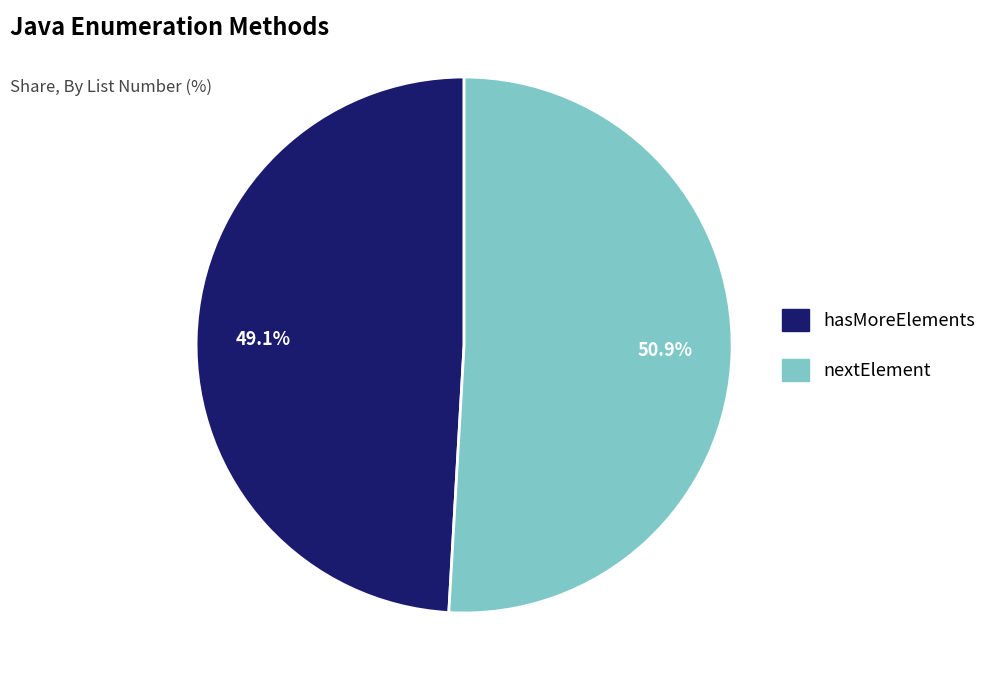

Rank the categories by value from lowest to highest.

hasMoreElements, nextElement